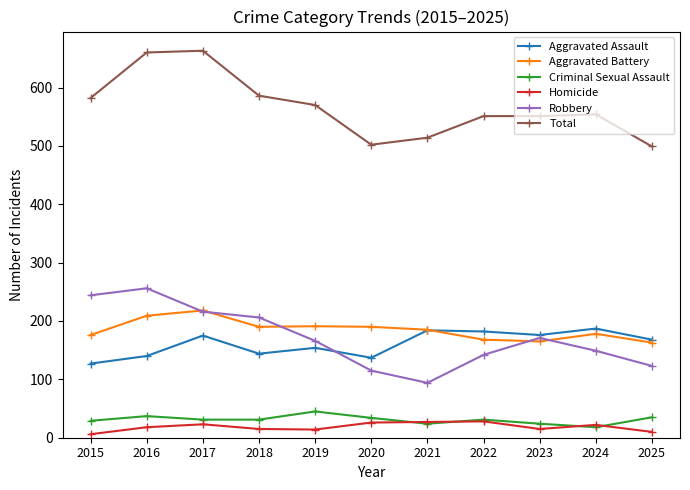

At which category does Aggravated Assault reach its first local peak?

2017